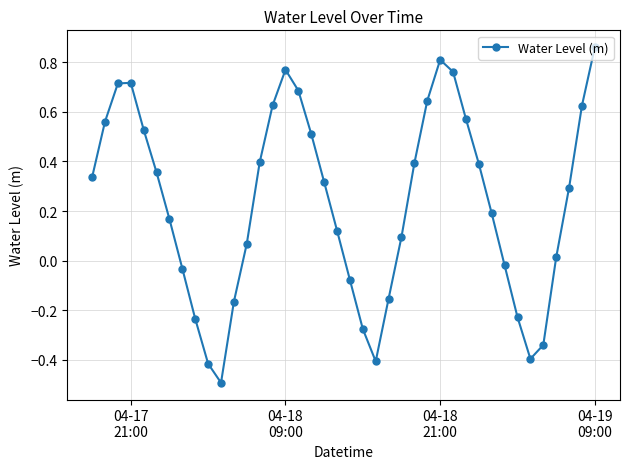

What is the smallest value displayed?

-0.5